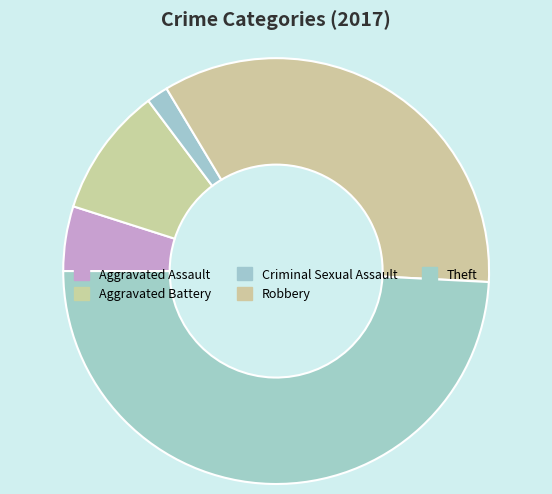

What is the largest slice in the pie chart?

Theft